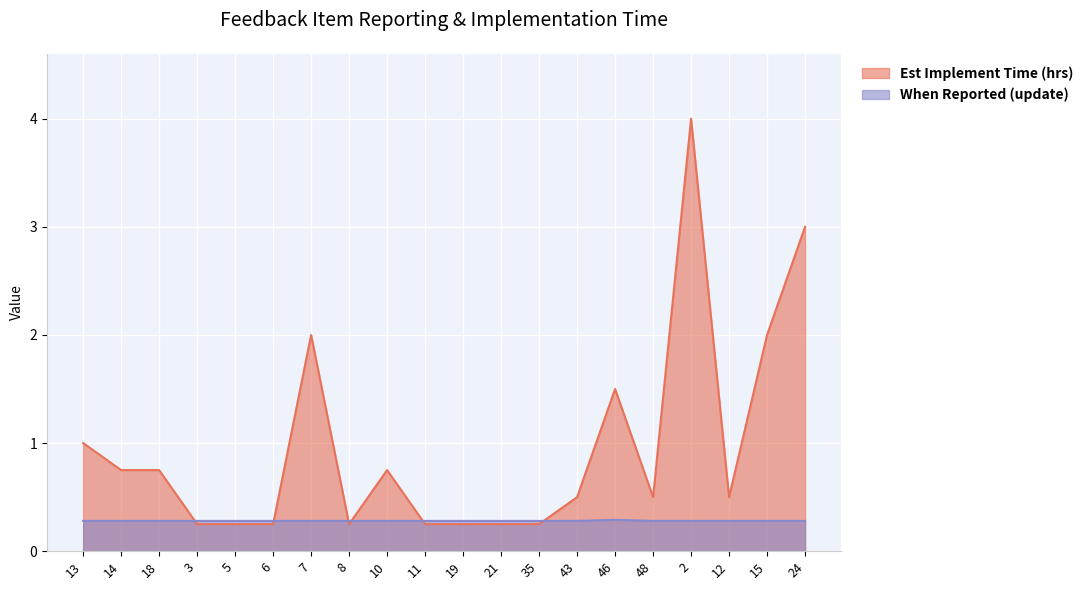

Between which two adjacent categories do When Reported (update) and Est Implement Time (hrs) first intersect?

18 and 3